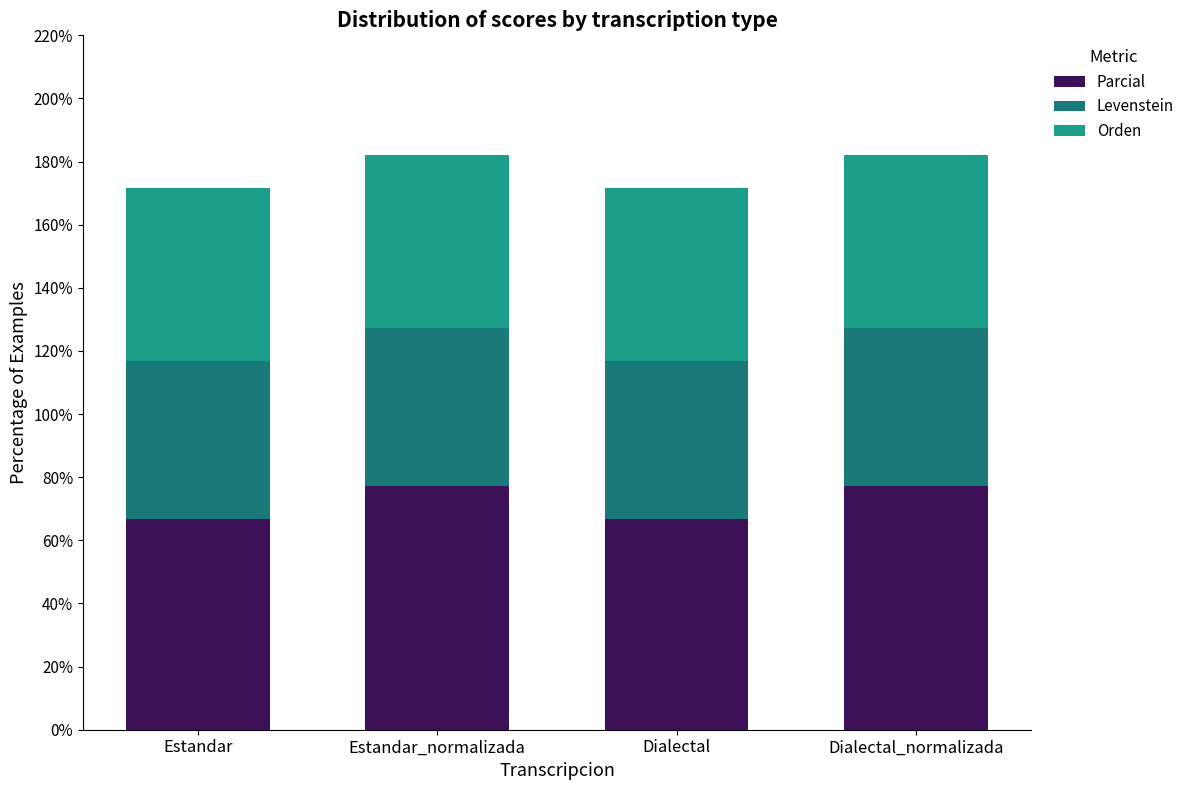

How many categories are shown in the chart?

4